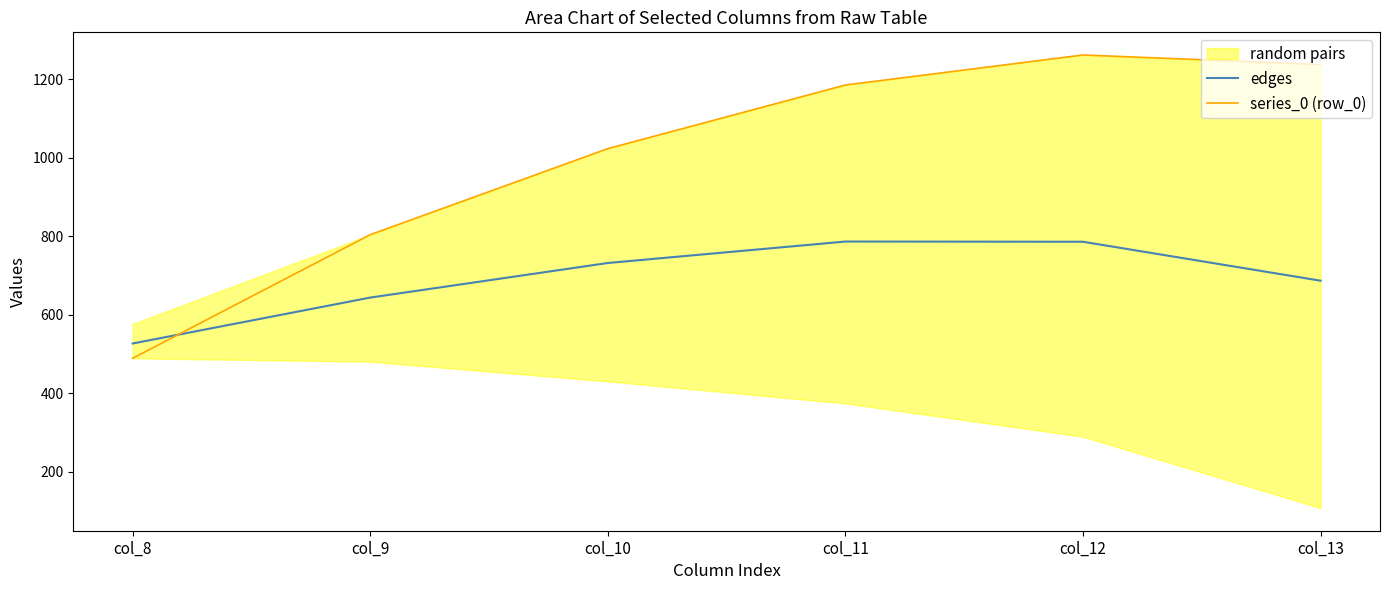

How many times do edges and series_0 (row_0) cross each other?

1